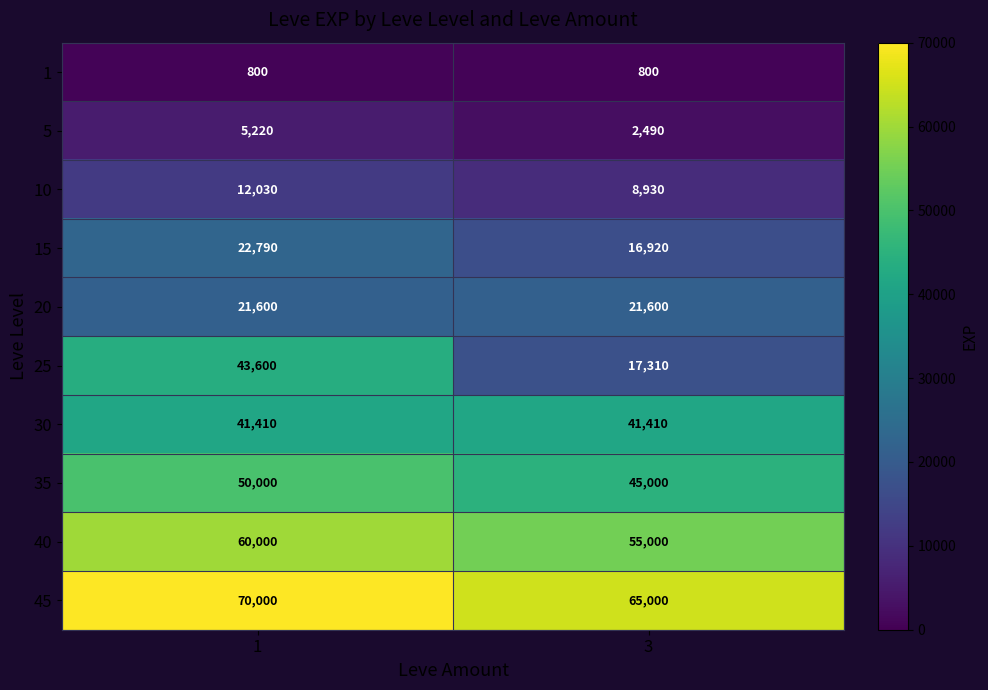

At which category does the chart reach its peak across all series?

1